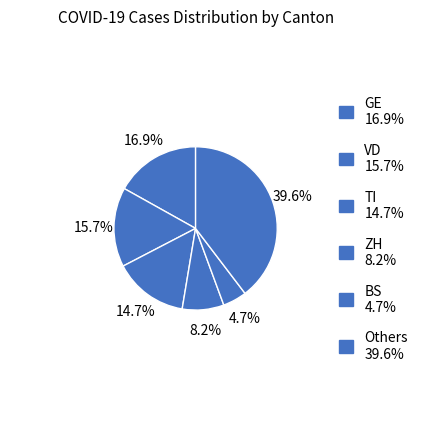

Count the number of slices in the pie.

6